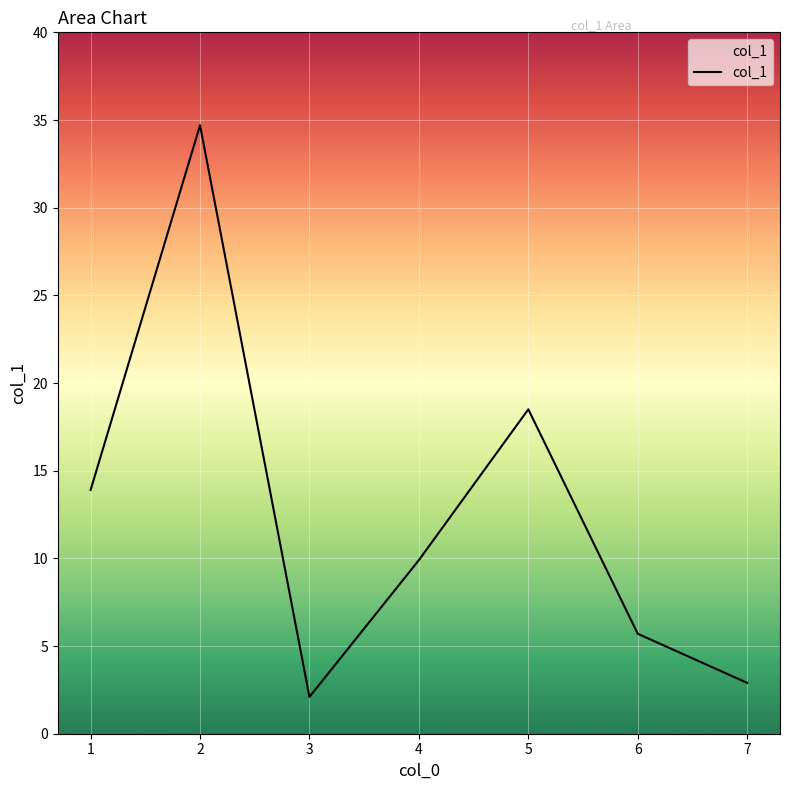

Where is the first local minimum?

3